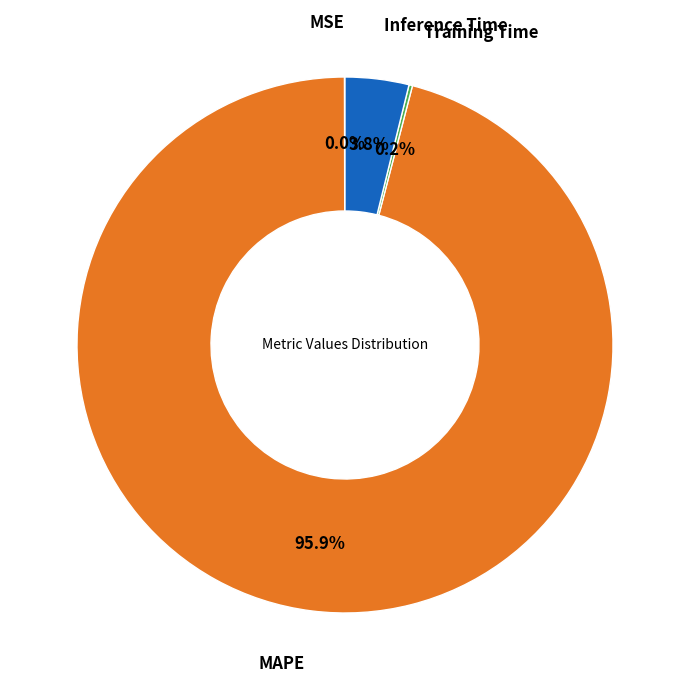

What is the largest slice in the pie chart?

MAPE